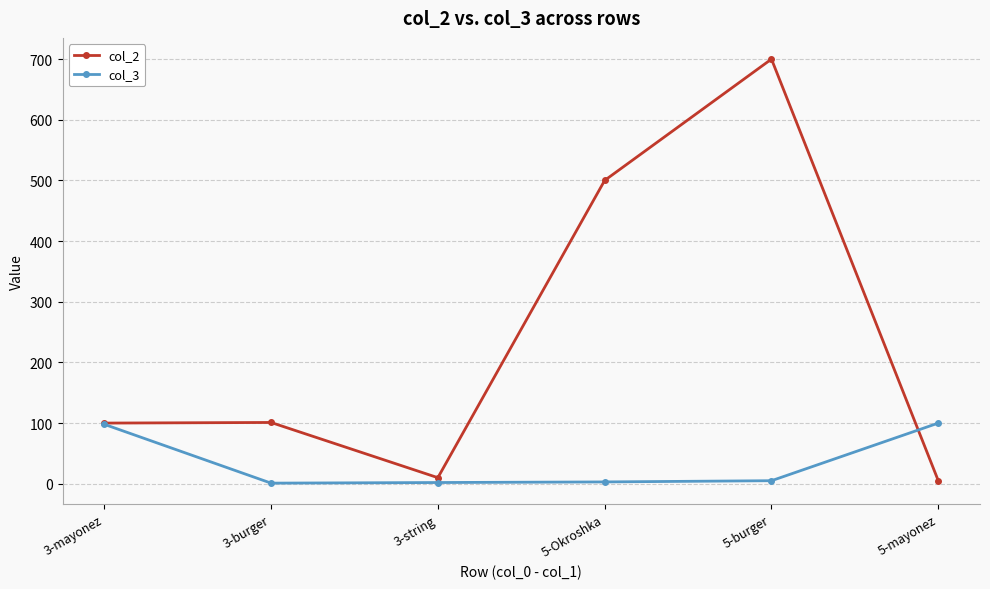

How many distinct data groups are displayed?

2